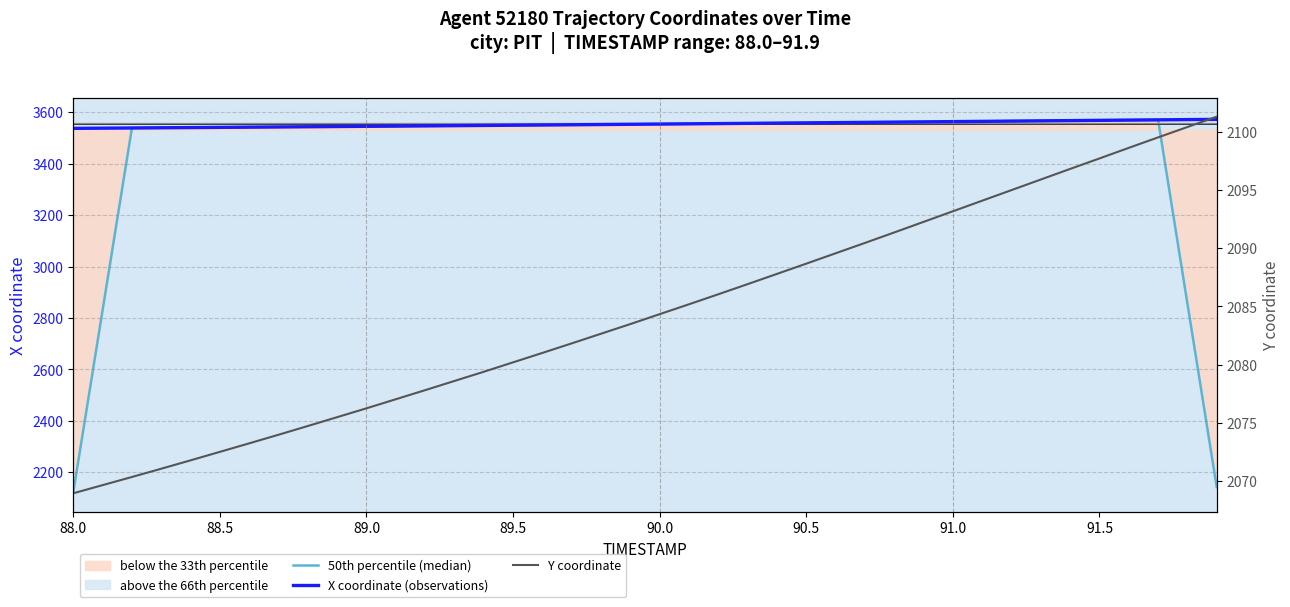

True or false: 50th percentile (median) and Y coordinate cross at least once.

False